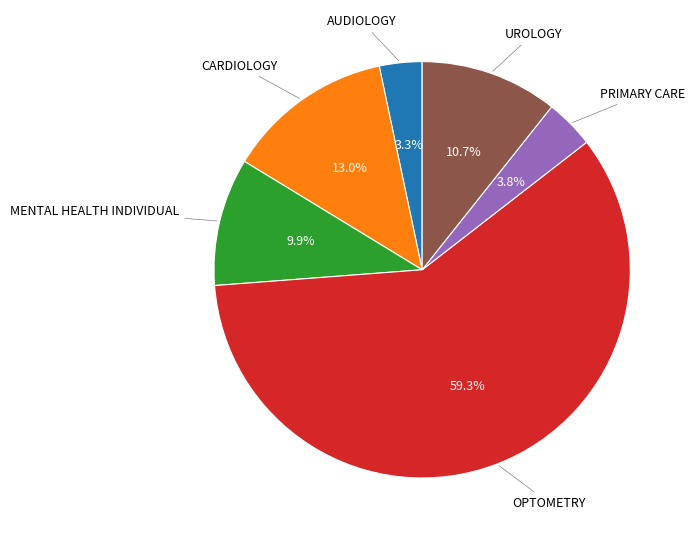

Does any single category account for the majority?

Yes